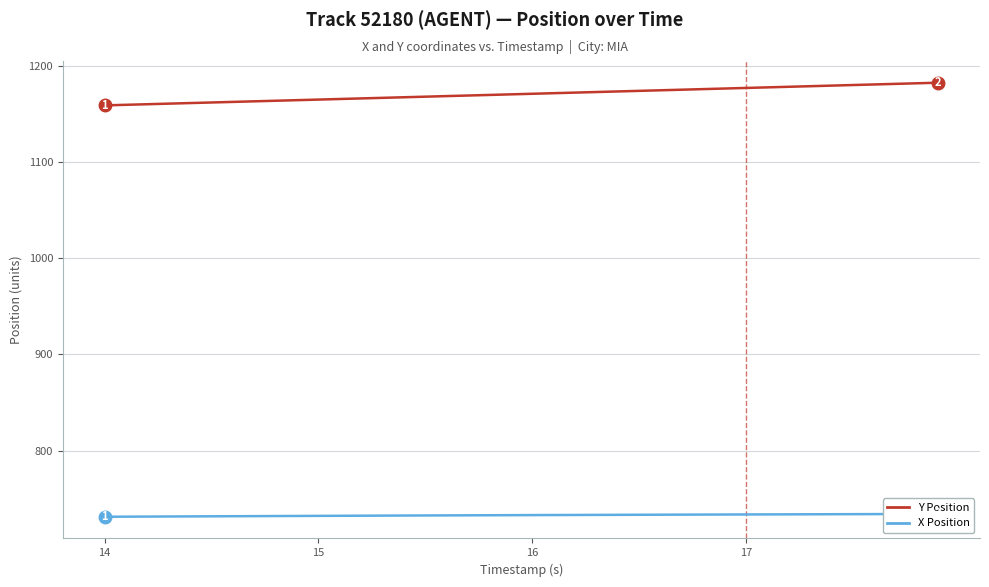

What is the value of the X Position point at the 4th from the left?

731.6